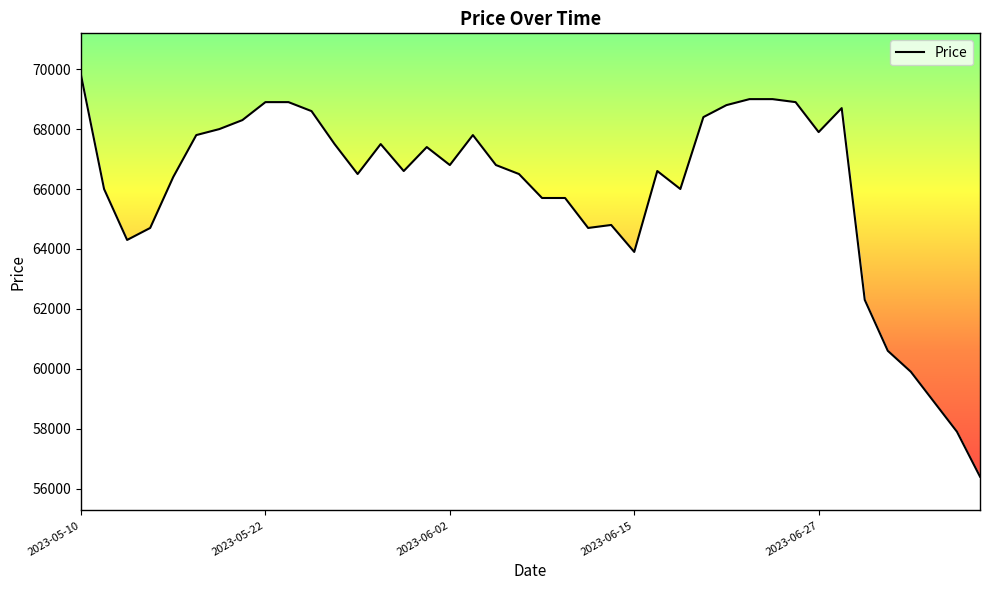

What is the minimum value shown in the chart?

56400